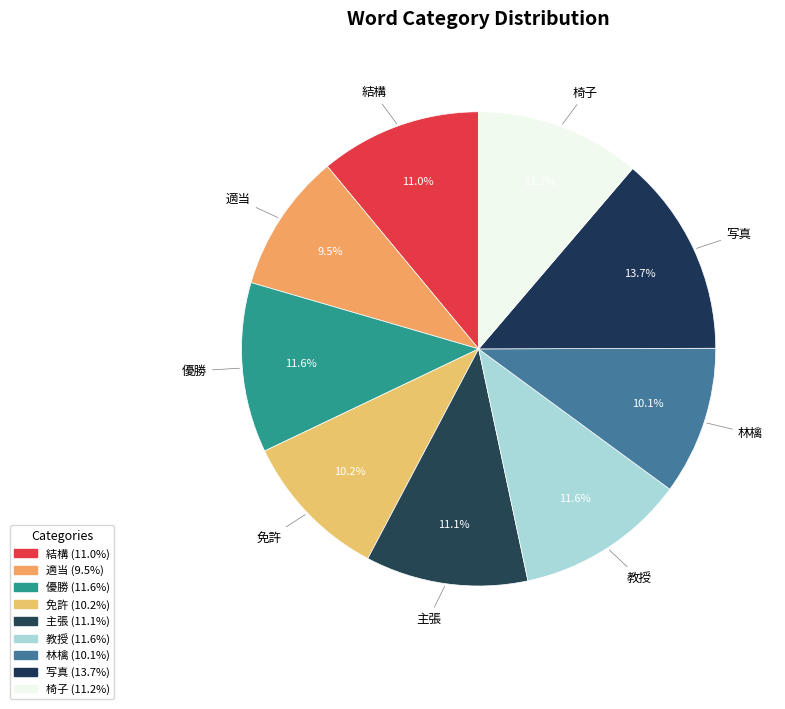

How many segments does this pie chart have?

9